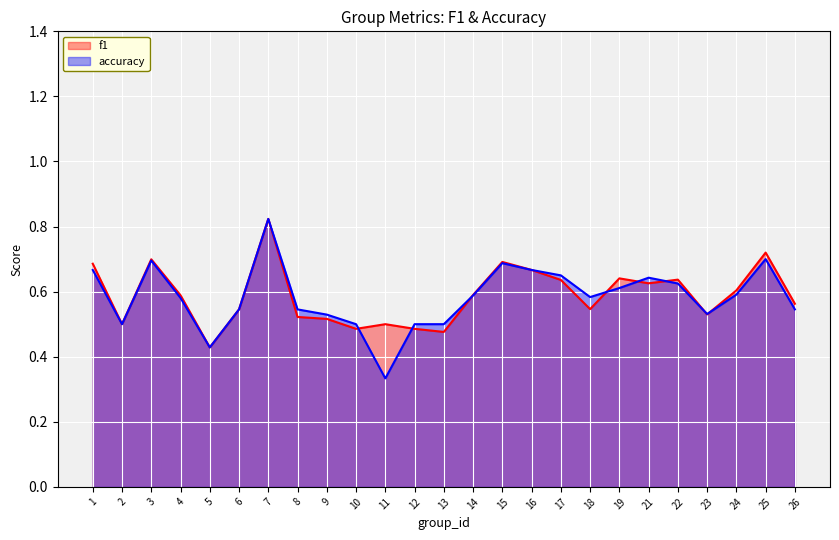

How many categories are shown in the chart?

25